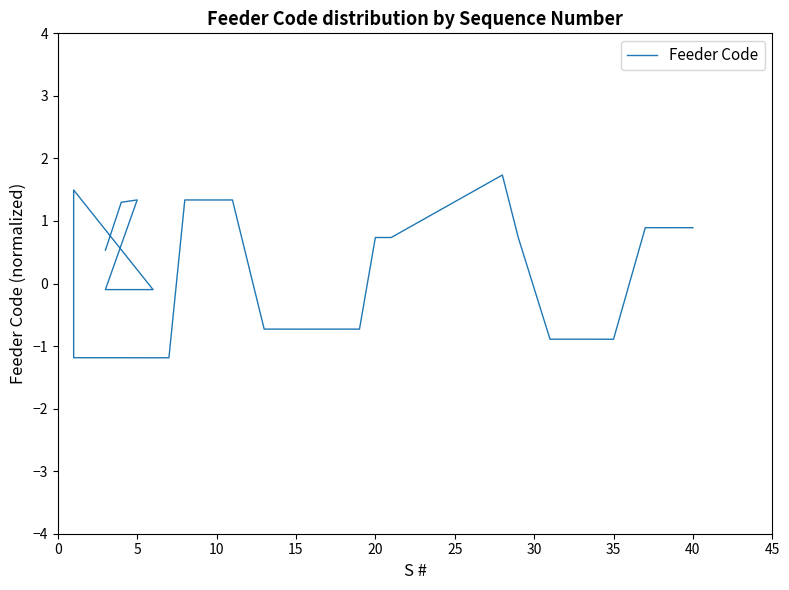

How many negative values are there?

22